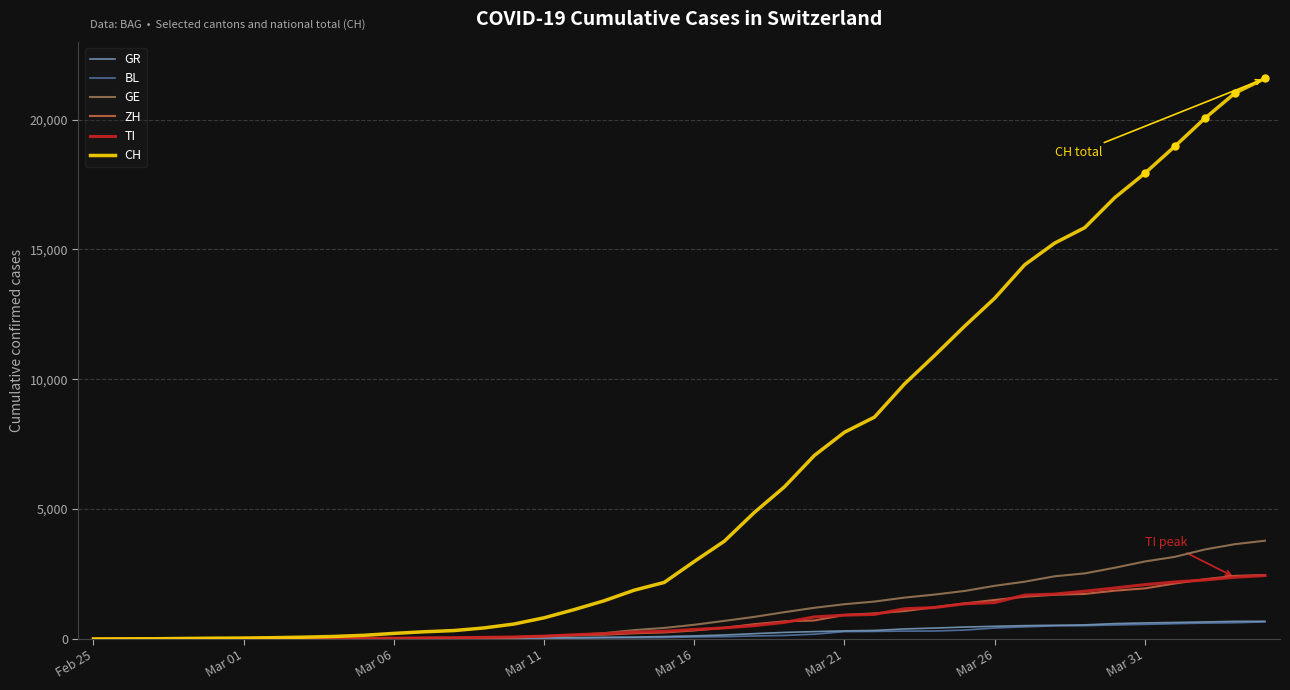

The value of BL at 13 is 34. True or false?

False